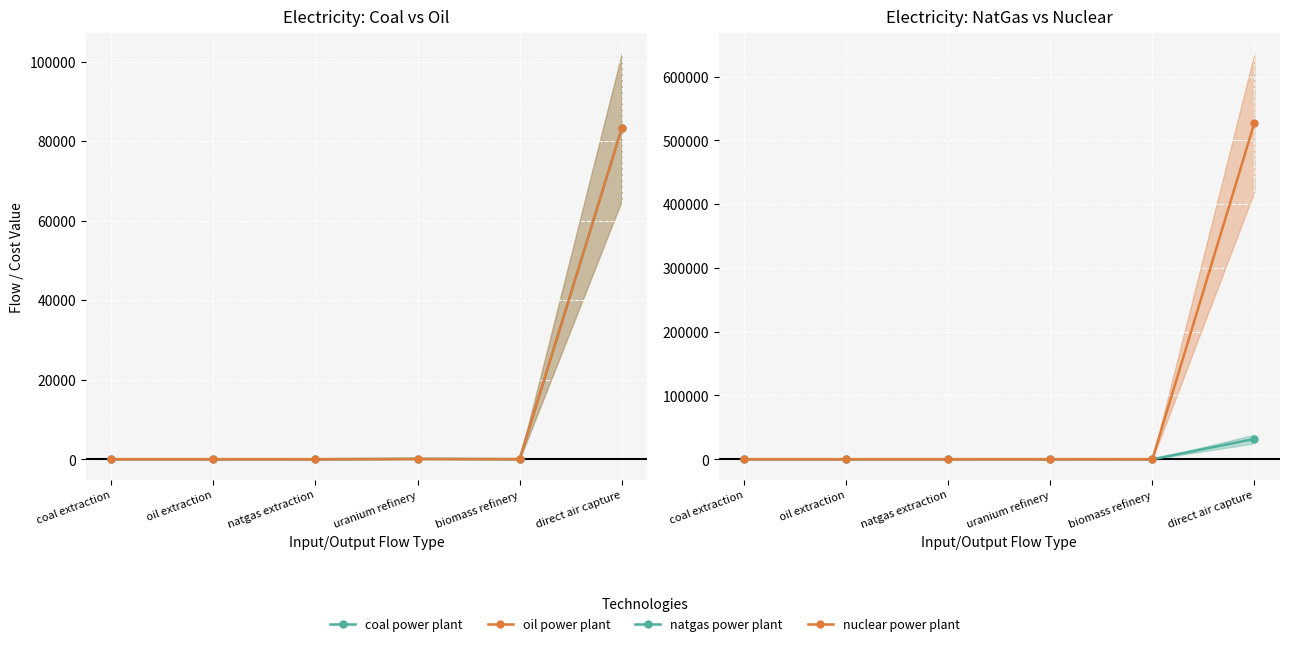

The natgas power plant series shows 2.3 at coal extraction. True or false?

True